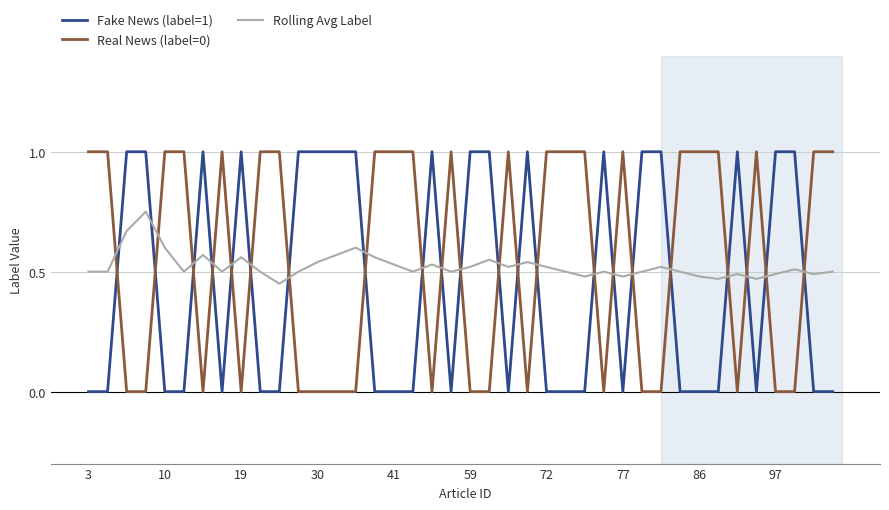

Which series ends up on top after the final intersection of Fake News (label=1) and Real News (label=0)?

Real News (label=0)